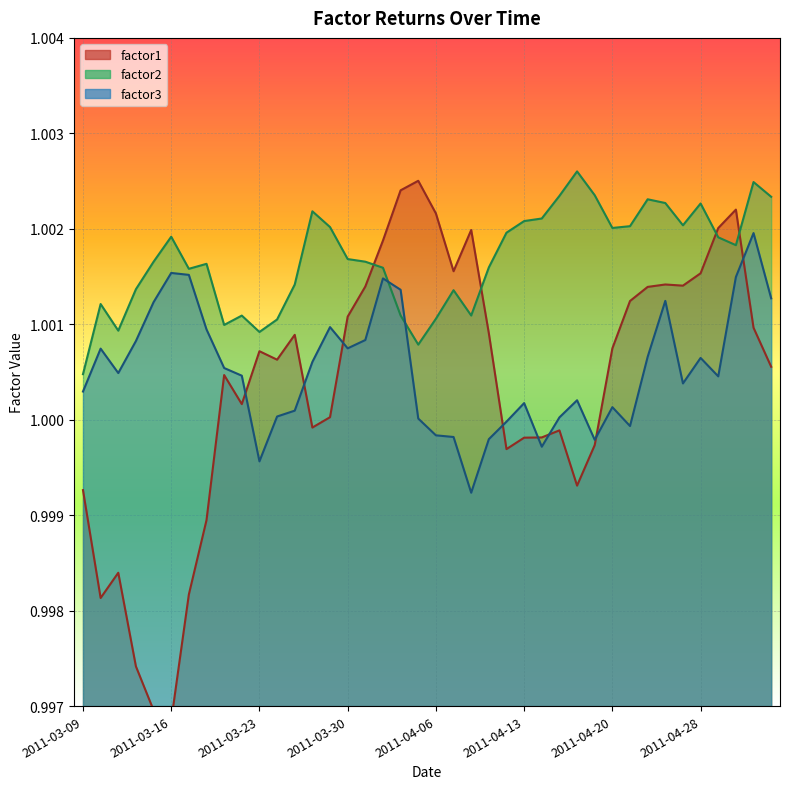

In factor2, how many points are lower than both neighbors (excluding endpoints)?

9